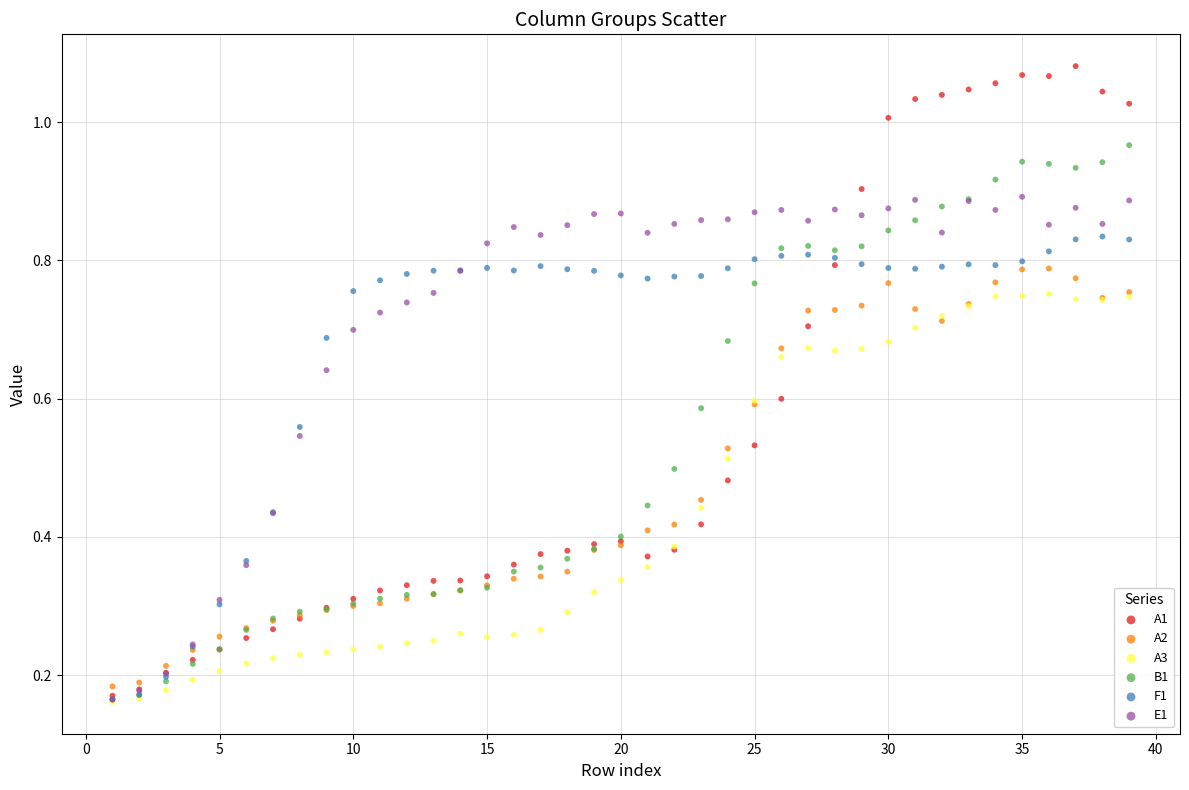

What are all the series names shown in the legend?

A1, A2, A3, B1, F1, E1